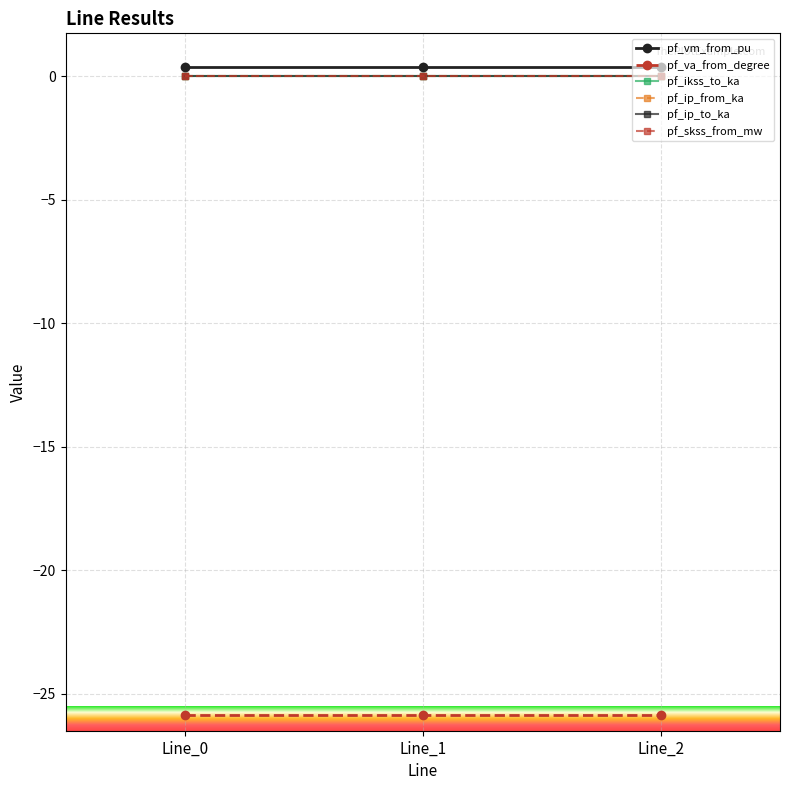

Which series has the largest total across all categories?

pf_vm_from_pu